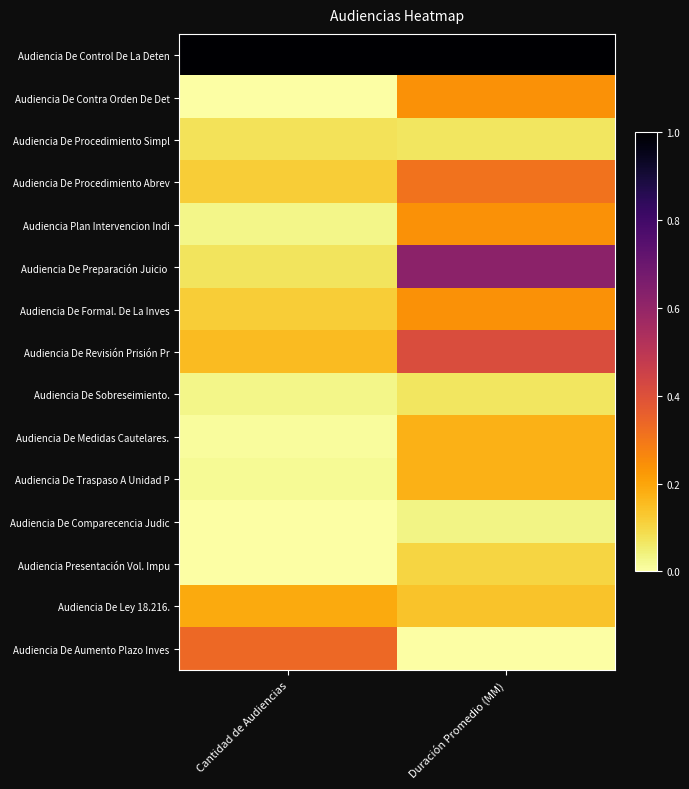

Rank the series by their maximum value, from highest to lowest.

Audiencia De Control De La Deten, Audiencia De Preparación Juicio, Audiencia De Revisión Prisión Pr, Audiencia De Aumento Plazo Inves, Audiencia De Procedimiento Abrev, Audiencia De Contra Orden De Det, Audiencia Plan Intervencion Indi, Audiencia De Formal. De La Inves, Audiencia De Ley 18.216., Audiencia De Medidas Cautelares., Audiencia De Traspaso A Unidad P, Audiencia Presentación Vol. Impu, Audiencia De Procedimiento Simpl, Audiencia De Sobreseimiento., Audiencia De Comparecencia Judic